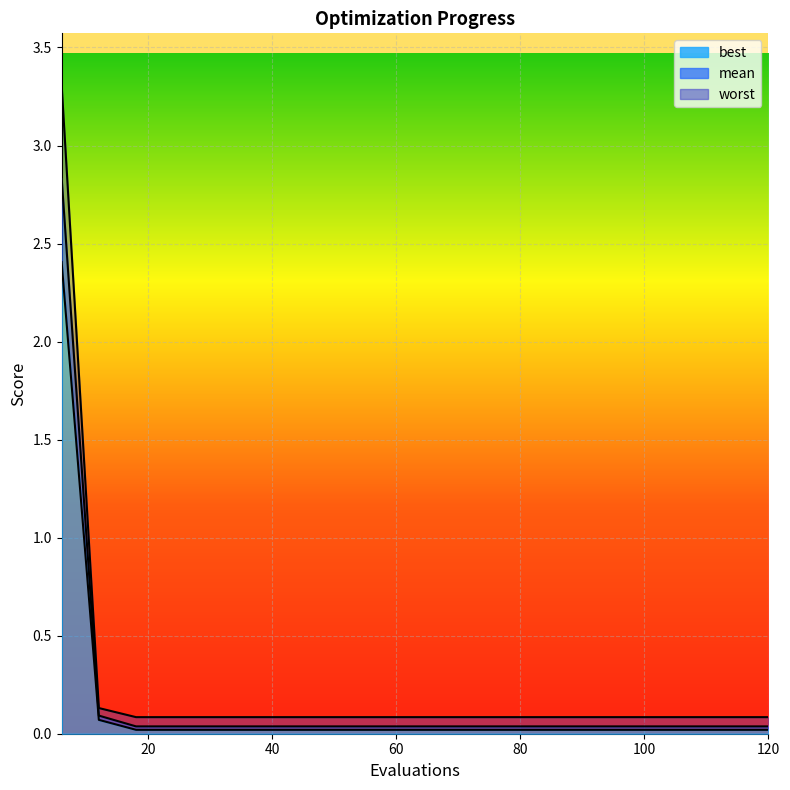

The worst series shows 0.1 at 66. True or false?

False